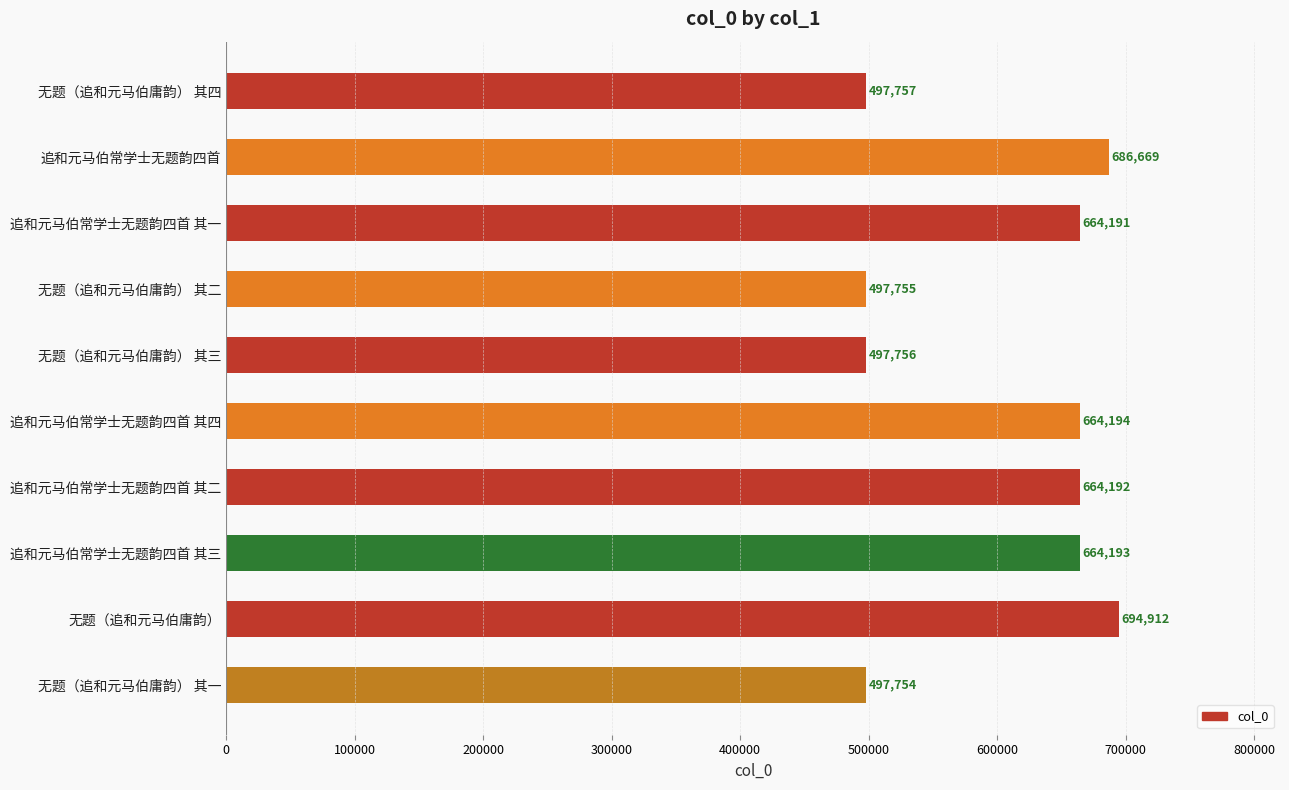

What is the average value?

602937